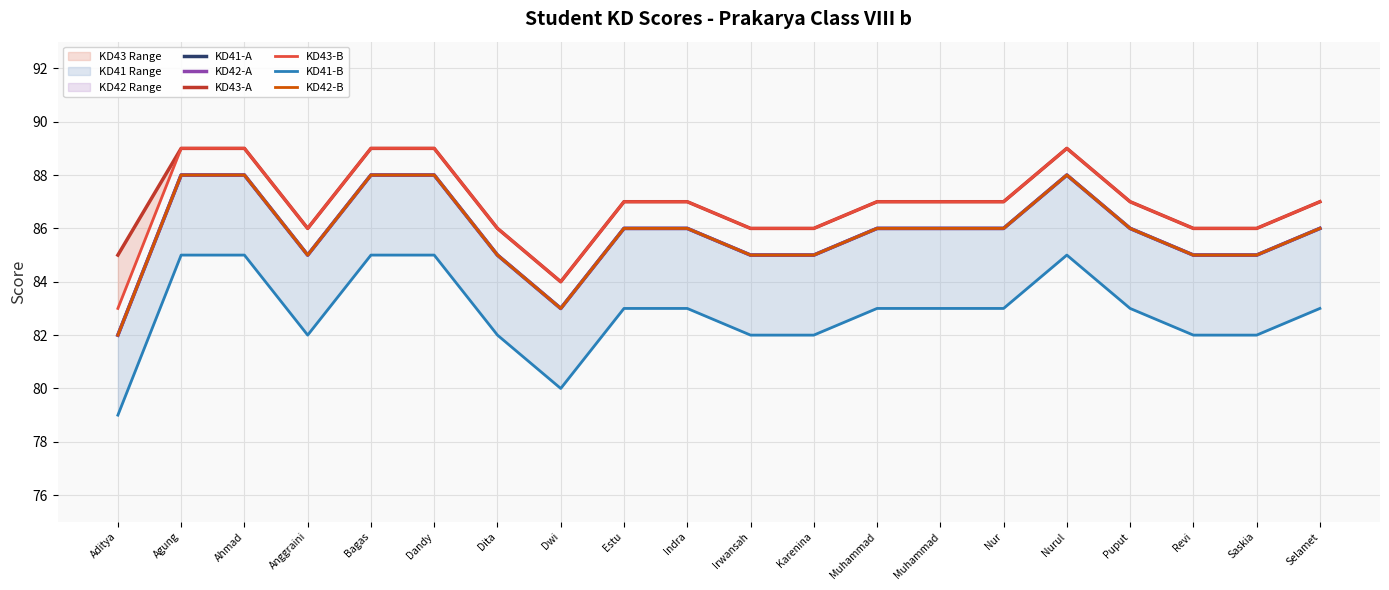

What is the difference between the maximum and minimum values in the KD41-A series?

6